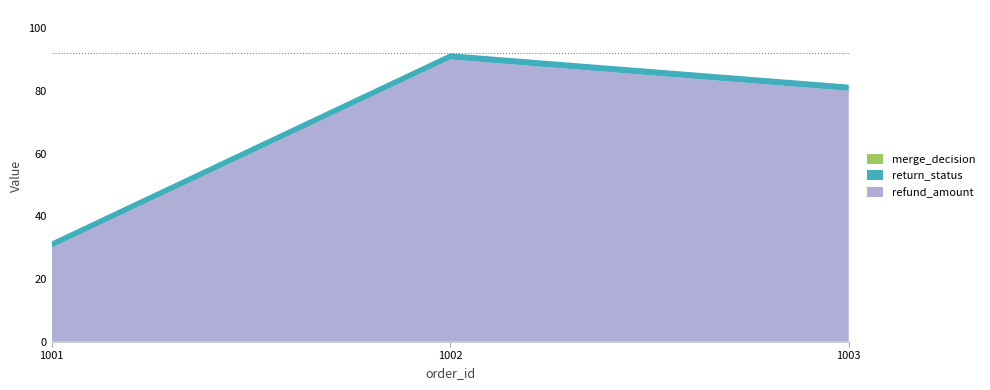

Reading left to right, extract all data points from this chart.

refund_amount: 1001=30	1002=90	1003=80
return_status: 1001=2	1002=2	1003=2
merge_decision: 1001=0	1002=0	1003=0